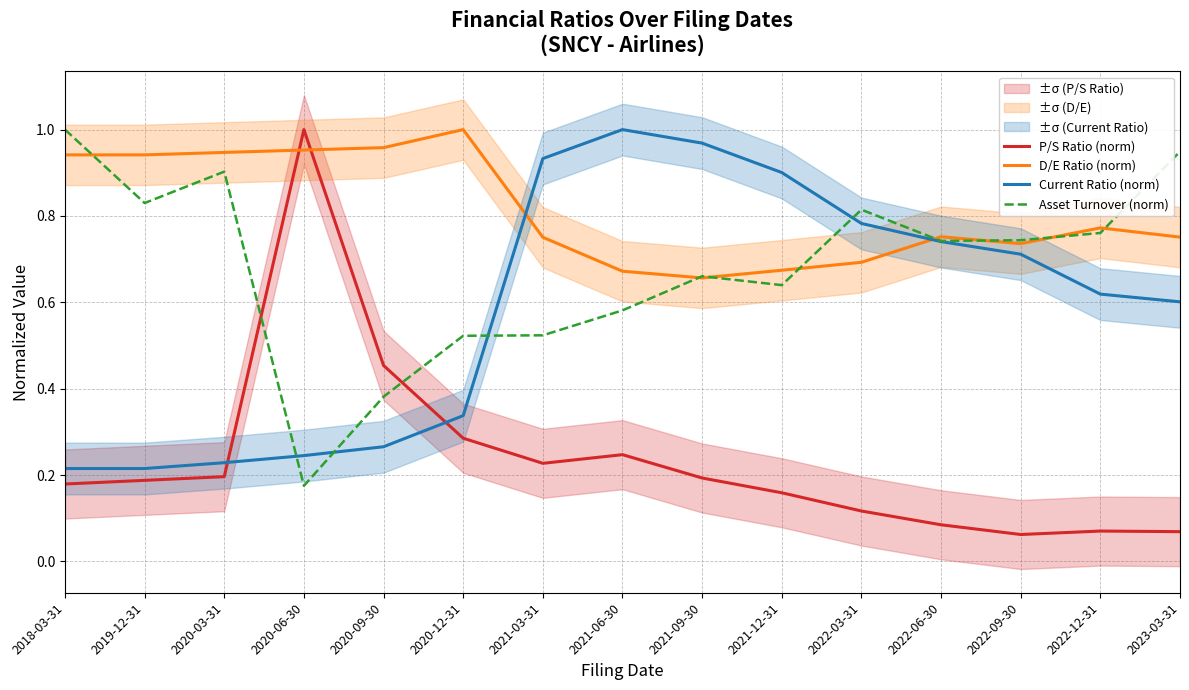

Reading right to left, what are all the values shown in this chart?

P/S Ratio (norm): 2023-03-31=0.1	2022-12-31=0.1	2022-09-30=0.1	2022-06-30=0.1	2022-03-31=0.1	2021-12-31=0.2	2021-09-30=0.2	2021-06-30=0.2	2021-03-31=0.2	2020-12-31=0.3	2020-09-30=0.5	2020-06-30=1.0	2020-03-31=0.2	2019-12-31=0.2	2018-03-31=0.2
D/E Ratio (norm): 2023-03-31=0.8	2022-12-31=0.8	2022-09-30=0.7	2022-06-30=0.8	2022-03-31=0.7	2021-12-31=0.7	2021-09-30=0.7	2021-06-30=0.7	2021-03-31=0.8	2020-12-31=1.0	2020-09-30=1.0	2020-06-30=1.0	2020-03-31=0.9	2019-12-31=0.9	2018-03-31=0.9
Current Ratio (norm): 2023-03-31=0.6	2022-12-31=0.6	2022-09-30=0.7	2022-06-30=0.7	2022-03-31=0.8	2021-12-31=0.9	2021-09-30=1.0	2021-06-30=1.0	2021-03-31=0.9	2020-12-31=0.3	2020-09-30=0.3	2020-06-30=0.2	2020-03-31=0.2	2019-12-31=0.2	2018-03-31=0.2
Asset Turnover (norm): 2023-03-31=0.9	2022-12-31=0.8	2022-09-30=0.7	2022-06-30=0.7	2022-03-31=0.8	2021-12-31=0.6	2021-09-30=0.7	2021-06-30=0.6	2021-03-31=0.5	2020-12-31=0.5	2020-09-30=0.4	2020-06-30=0.2	2020-03-31=0.9	2019-12-31=0.8	2018-03-31=1.0